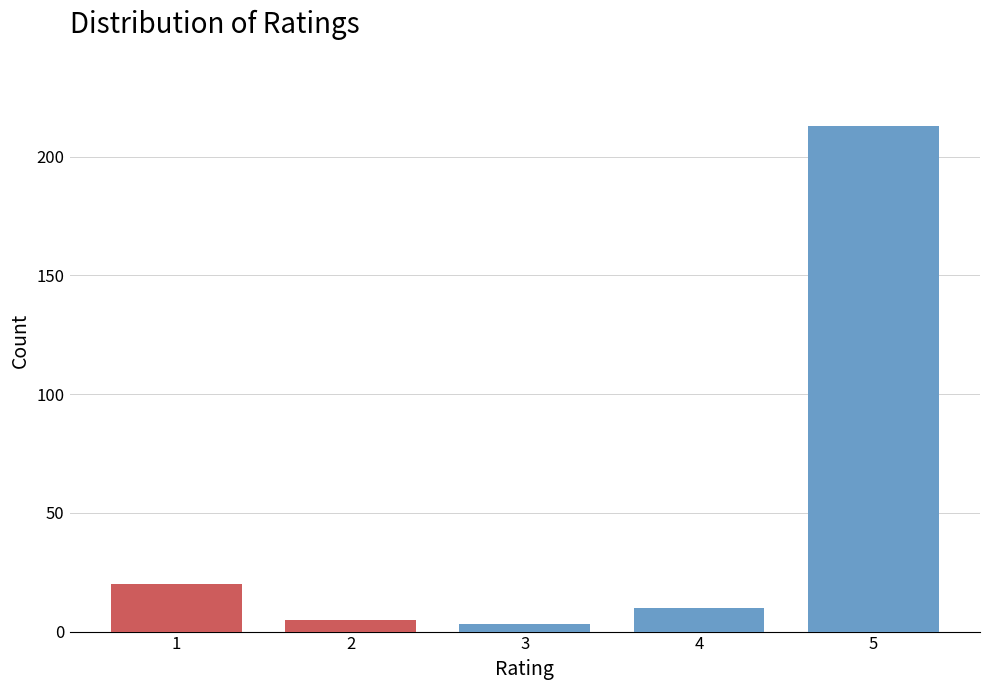

Reading left to right, transcribe all the data shown in this chart.

1=20	2=5	3=3	4=10	5=213